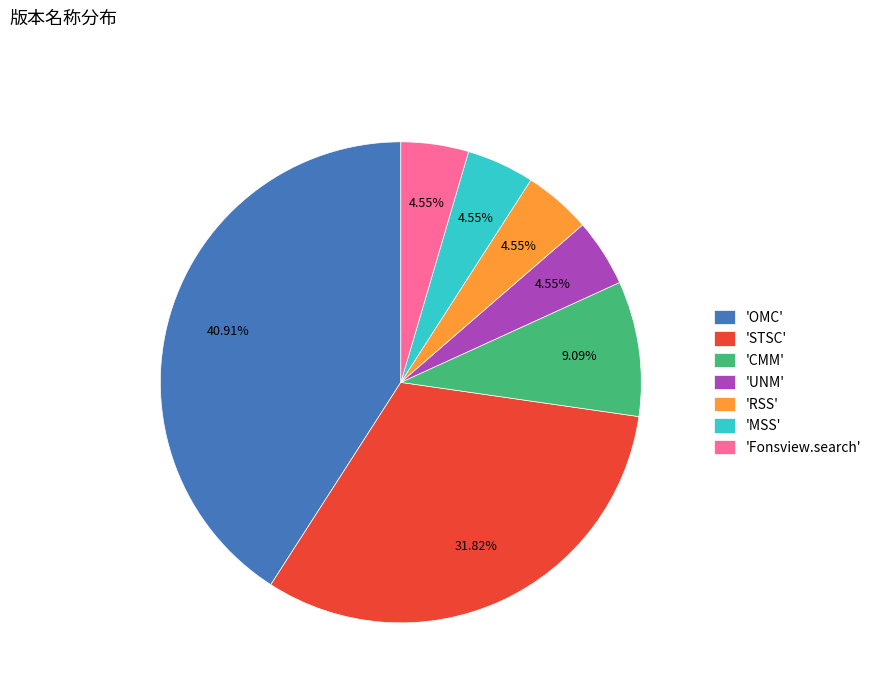

Does any single category account for the majority?

No